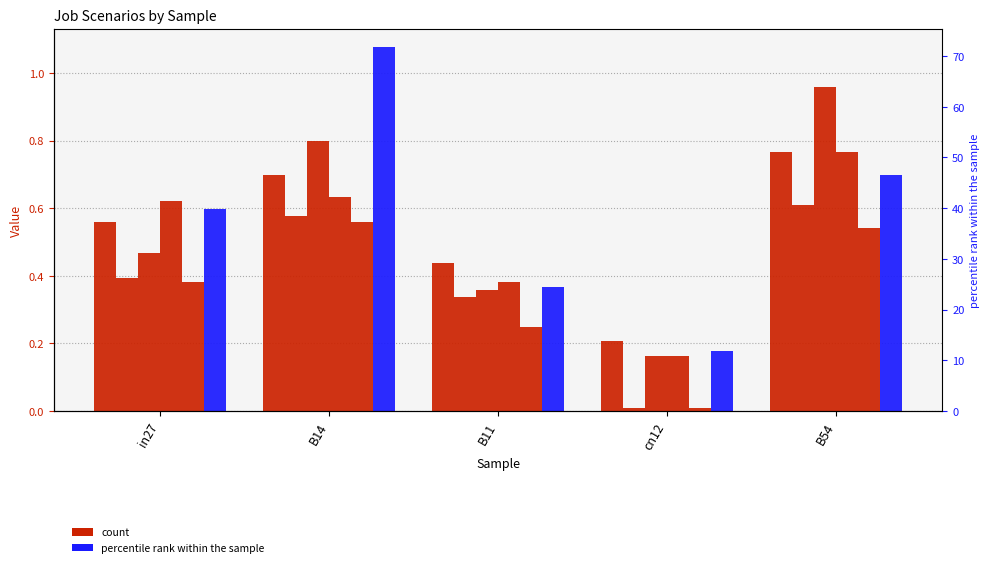

How many categories are shown in the chart?

5